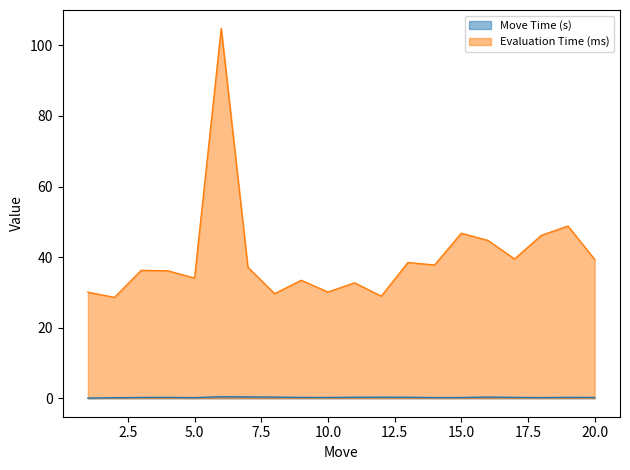

The value of Move Time (s) at 12 is 0.1. True or false?

False